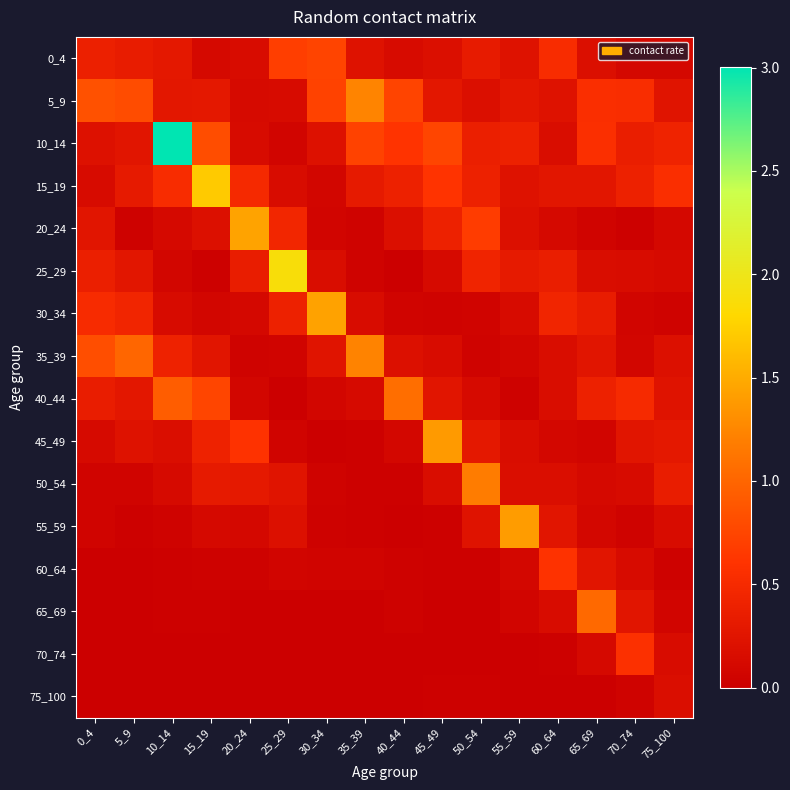

Reading right to left, what are all the values shown in this chart?

0_4: 75_100=0.1	70_74=0.1	65_69=0.2	60_64=0.5	55_59=0.2	50_54=0.3	45_49=0.2	40_44=0.1	35_39=0.2	30_34=0.7	25_29=0.7	20_24=0.1	15_19=0.1	10_14=0.3	5_9=0.3	0_4=0.4
5_9: 75_100=0.2	70_74=0.5	65_69=0.6	60_64=0.2	55_59=0.3	50_54=0.2	45_49=0.3	40_44=0.7	35_39=1.2	30_34=0.7	25_29=0.1	20_24=0.1	15_19=0.3	10_14=0.3	5_9=0.8	0_4=0.8
10_14: 75_100=0.4	70_74=0.4	65_69=0.6	60_64=0.2	55_59=0.4	50_54=0.4	45_49=0.7	40_44=0.6	35_39=0.7	30_34=0.2	25_29=0.1	20_24=0.1	15_19=0.8	10_14=3.0	5_9=0.3	0_4=0.2
15_19: 75_100=0.6	70_74=0.4	65_69=0.3	60_64=0.3	55_59=0.2	50_54=0.4	45_49=0.6	40_44=0.4	35_39=0.3	30_34=0.1	25_29=0.2	20_24=0.5	15_19=1.7	10_14=0.5	5_9=0.3	0_4=0.1
20_24: 75_100=0.1	70_74=0.0	65_69=0.1	60_64=0.1	55_59=0.2	50_54=0.7	45_49=0.4	40_44=0.2	35_39=0.0	30_34=0.1	25_29=0.5	20_24=1.4	15_19=0.2	10_14=0.1	5_9=0.0	0_4=0.3
25_29: 75_100=0.1	70_74=0.2	65_69=0.2	60_64=0.4	55_59=0.3	50_54=0.4	45_49=0.1	40_44=0.0	35_39=0.1	30_34=0.2	25_29=1.9	20_24=0.3	15_19=0.0	10_14=0.1	5_9=0.3	0_4=0.4
30_34: 75_100=0.1	70_74=0.1	65_69=0.3	60_64=0.4	55_59=0.1	50_54=0.1	45_49=0.0	40_44=0.1	35_39=0.1	30_34=1.4	25_29=0.4	20_24=0.1	15_19=0.1	10_14=0.1	5_9=0.4	0_4=0.5
35_39: 75_100=0.2	70_74=0.1	65_69=0.3	60_64=0.2	55_59=0.1	50_54=0.1	45_49=0.2	40_44=0.2	35_39=1.2	30_34=0.2	25_29=0.1	20_24=0.0	15_19=0.3	10_14=0.4	5_9=1.0	0_4=0.8
40_44: 75_100=0.2	70_74=0.5	65_69=0.4	60_64=0.2	55_59=0.0	50_54=0.1	45_49=0.3	40_44=1.1	35_39=0.1	30_34=0.1	25_29=0.0	20_24=0.1	15_19=0.7	10_14=0.9	5_9=0.3	0_4=0.4
45_49: 75_100=0.3	70_74=0.3	65_69=0.1	60_64=0.1	55_59=0.2	50_54=0.3	45_49=1.4	40_44=0.1	35_39=0.0	30_34=0.0	25_29=0.1	20_24=0.6	15_19=0.4	10_14=0.2	5_9=0.2	0_4=0.1
50_54: 75_100=0.3	70_74=0.1	65_69=0.1	60_64=0.2	55_59=0.2	50_54=1.2	45_49=0.2	40_44=0.0	35_39=0.0	30_34=0.1	25_29=0.2	20_24=0.3	15_19=0.3	10_14=0.1	5_9=0.1	0_4=0.1
55_59: 75_100=0.2	70_74=0.1	65_69=0.1	60_64=0.3	55_59=1.4	50_54=0.2	45_49=0.0	40_44=0.0	35_39=0.0	30_34=0.0	25_29=0.2	20_24=0.1	15_19=0.1	10_14=0.0	5_9=0.0	0_4=0.1
60_64: 75_100=0.0	70_74=0.1	65_69=0.3	60_64=0.6	55_59=0.1	50_54=0.0	45_49=0.0	40_44=0.0	35_39=0.1	30_34=0.1	25_29=0.1	20_24=0.0	15_19=0.0	10_14=0.0	5_9=0.0	0_4=0.0
65_69: 75_100=0.1	70_74=0.3	65_69=1.0	60_64=0.2	55_59=0.1	50_54=0.0	45_49=0.0	40_44=0.0	35_39=0.0	30_34=0.0	25_29=0.0	20_24=0.0	15_19=0.0	10_14=0.0	5_9=0.0	0_4=0.0
70_74: 75_100=0.1	70_74=0.6	65_69=0.1	60_64=0.0	55_59=0.0	50_54=0.0	45_49=0.0	40_44=0.0	35_39=0.0	30_34=0.0	25_29=0.0	20_24=0.0	15_19=0.0	10_14=0.0	5_9=0.0	0_4=0.0
75_100: 75_100=0.2	70_74=0.0	65_69=0.0	60_64=0.0	55_59=0.0	50_54=0.0	45_49=0.0	40_44=0.0	35_39=0.0	30_34=0.0	25_29=0.0	20_24=0.0	15_19=0.0	10_14=0.0	5_9=0.0	0_4=0.0